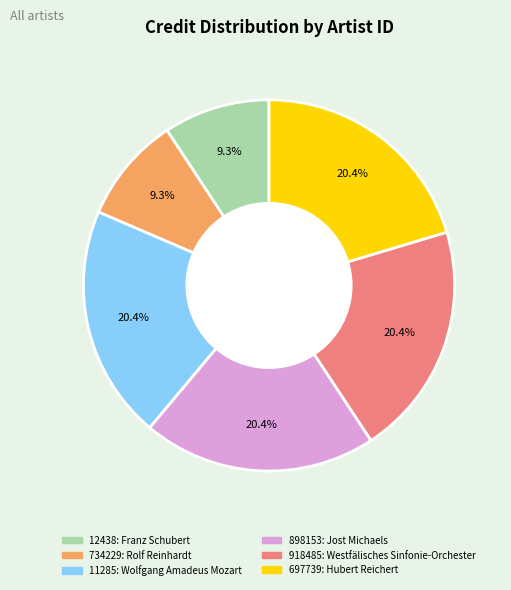

True or false: 11285 accounts for 6% of the total.

False